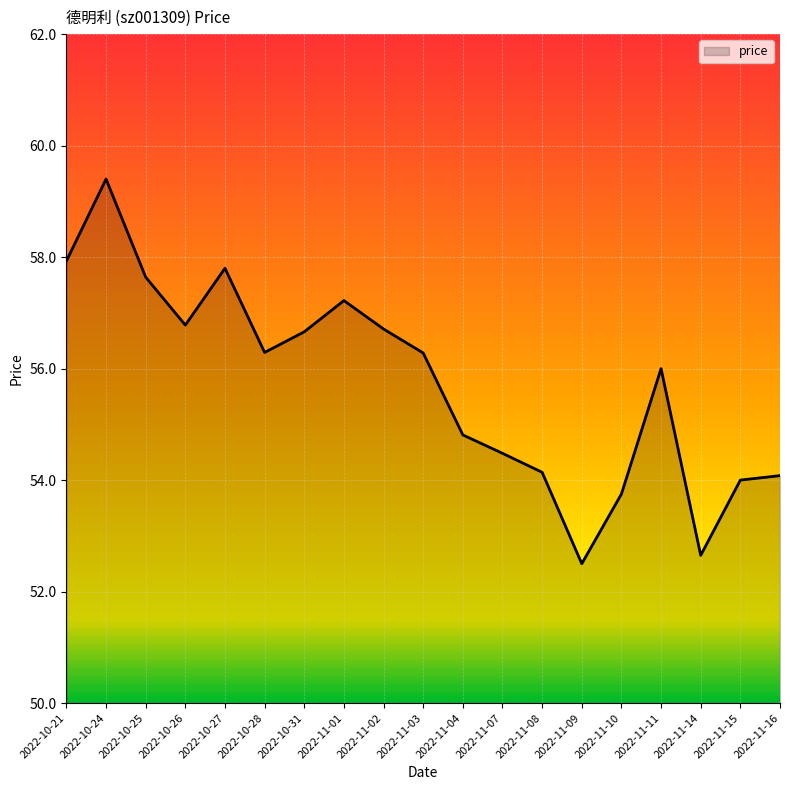

What is the average value?

55.7